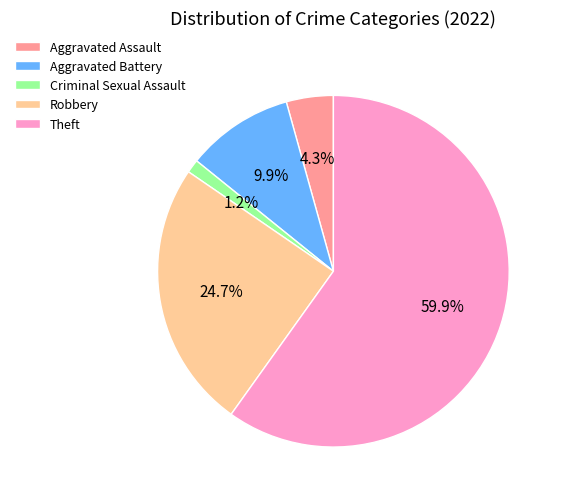

What portion of the pie excludes Theft?

40.1%